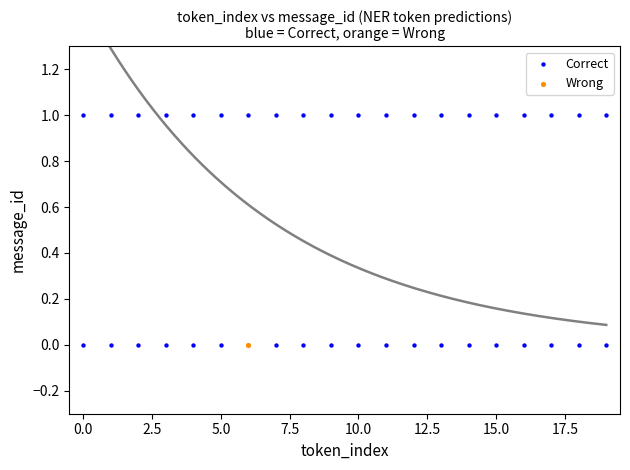

What are all the series names shown in the legend?

Correct, Wrong